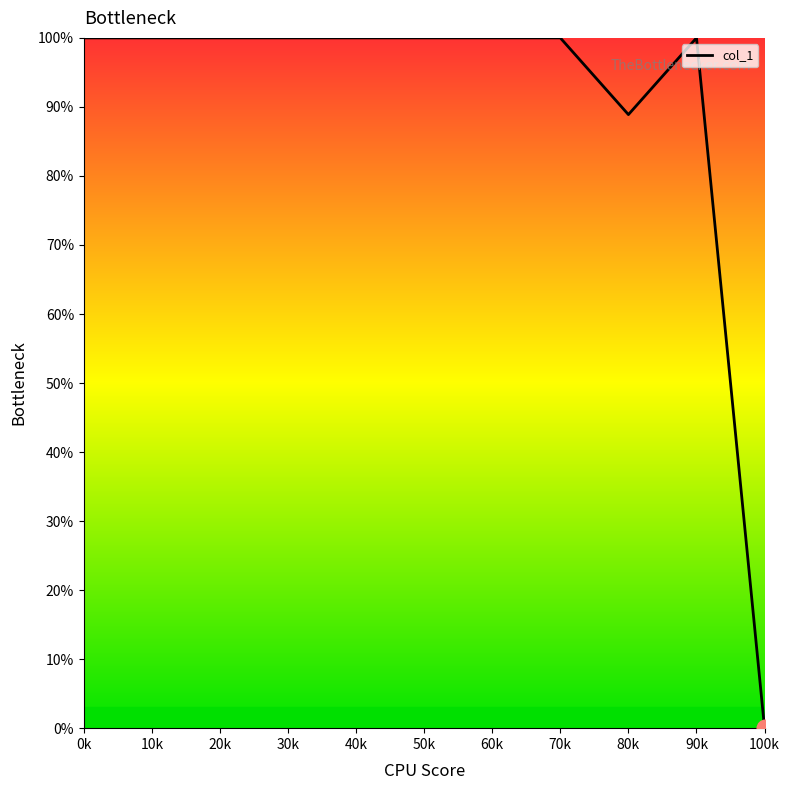

Is it true that the value at 10k is 144.3?

False